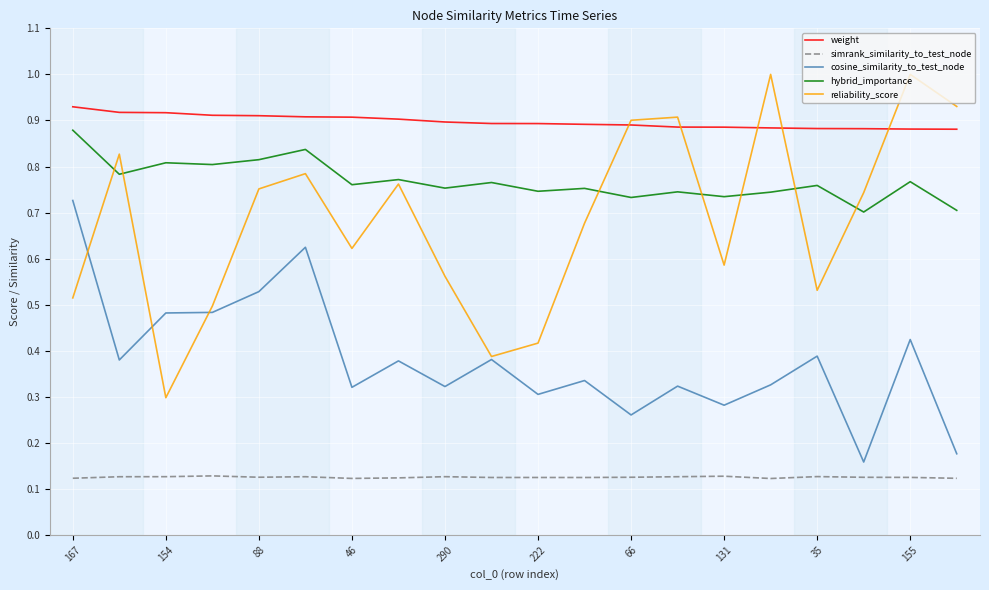

Count the simrank_similarity_to_test_node values in the range 0 to 1.

20